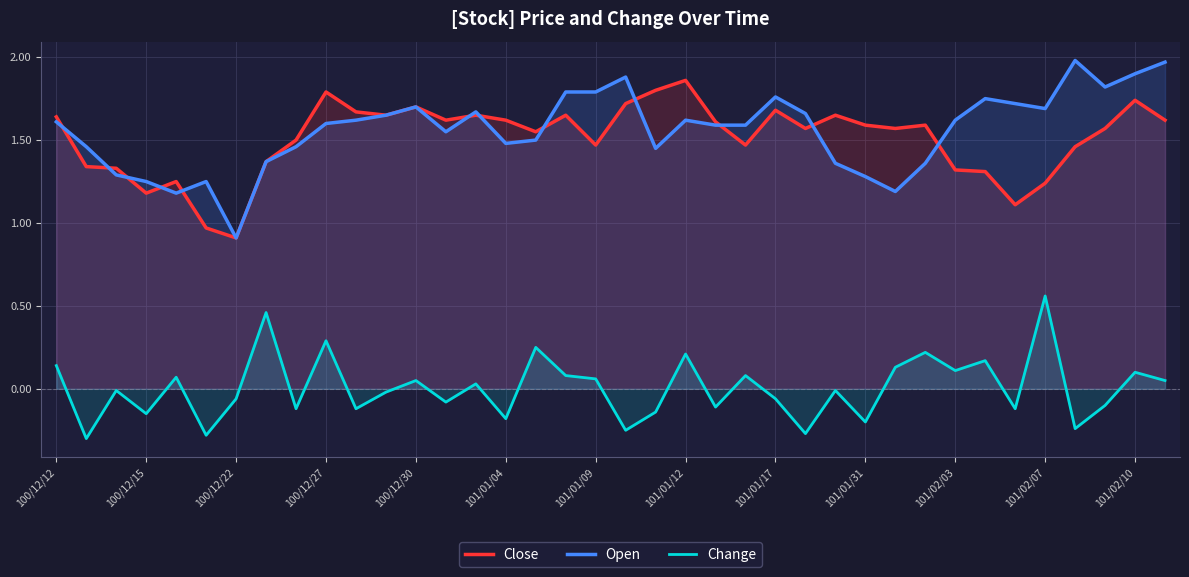

What are all the series names shown in the legend?

Close, Open, Change